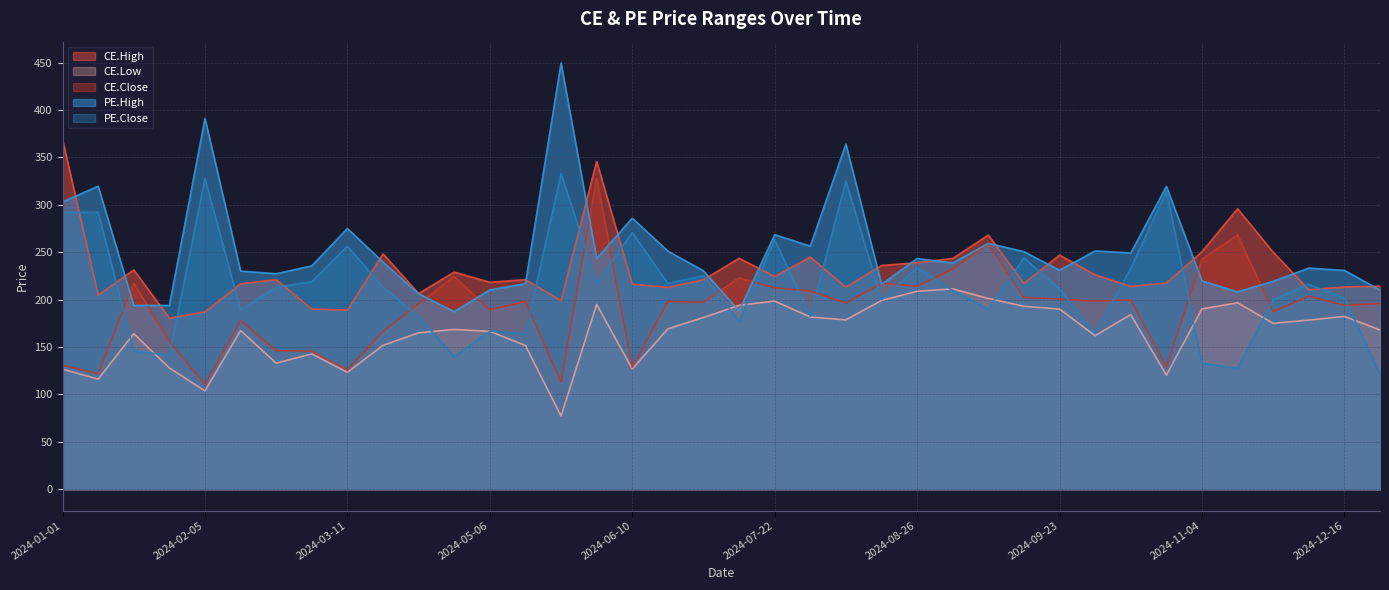

Does the chart have visible grid lines?

Yes